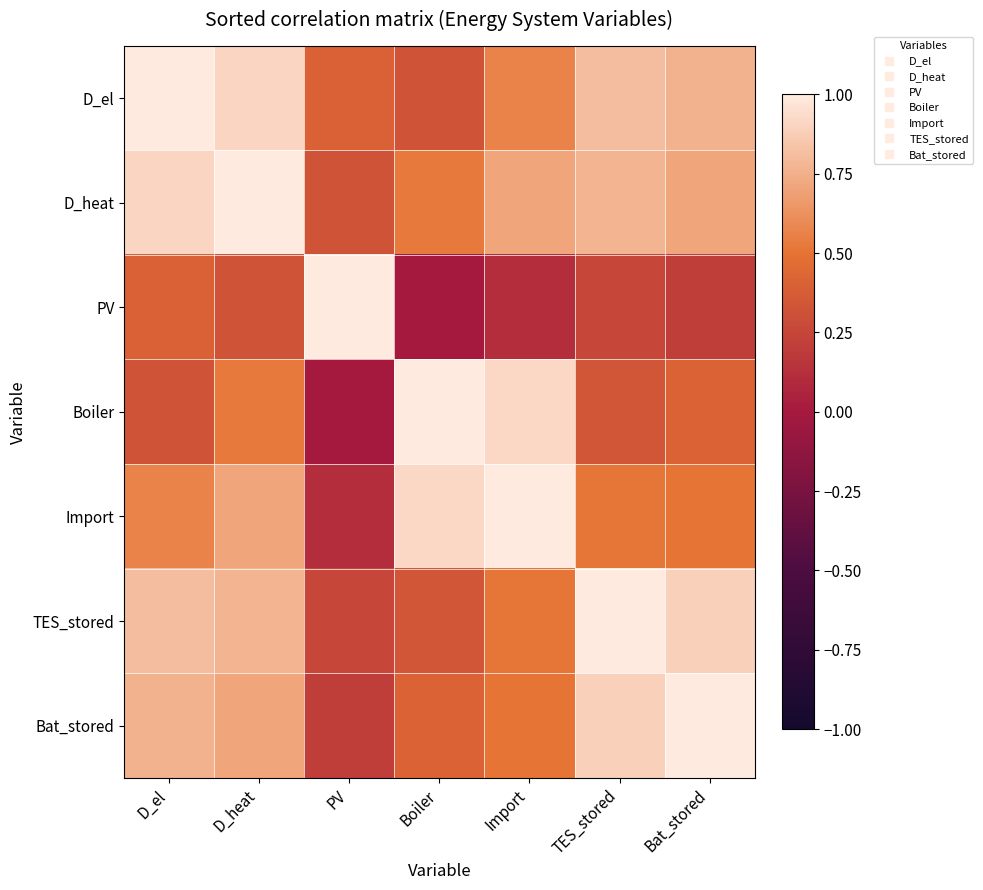

Reading left to right, extract all data points from this chart.

D_el: D_el=1.0	D_heat=0.9	PV=0.4	Boiler=0.3	Import=0.6	TES_stored=0.8	Bat_stored=0.8
D_heat: D_el=0.9	D_heat=1.0	PV=0.3	Boiler=0.5	Import=0.7	TES_stored=0.8	Bat_stored=0.7
PV: D_el=0.4	D_heat=0.3	PV=1.0	Boiler=-0.0	Import=0.1	TES_stored=0.3	Bat_stored=0.2
Boiler: D_el=0.3	D_heat=0.5	PV=-0.0	Boiler=1.0	Import=0.9	TES_stored=0.3	Bat_stored=0.4
Import: D_el=0.6	D_heat=0.7	PV=0.1	Boiler=0.9	Import=1.0	TES_stored=0.5	Bat_stored=0.5
TES_stored: D_el=0.8	D_heat=0.8	PV=0.3	Boiler=0.3	Import=0.5	TES_stored=1.0	Bat_stored=0.9
Bat_stored: D_el=0.8	D_heat=0.7	PV=0.2	Boiler=0.4	Import=0.5	TES_stored=0.9	Bat_stored=1.0